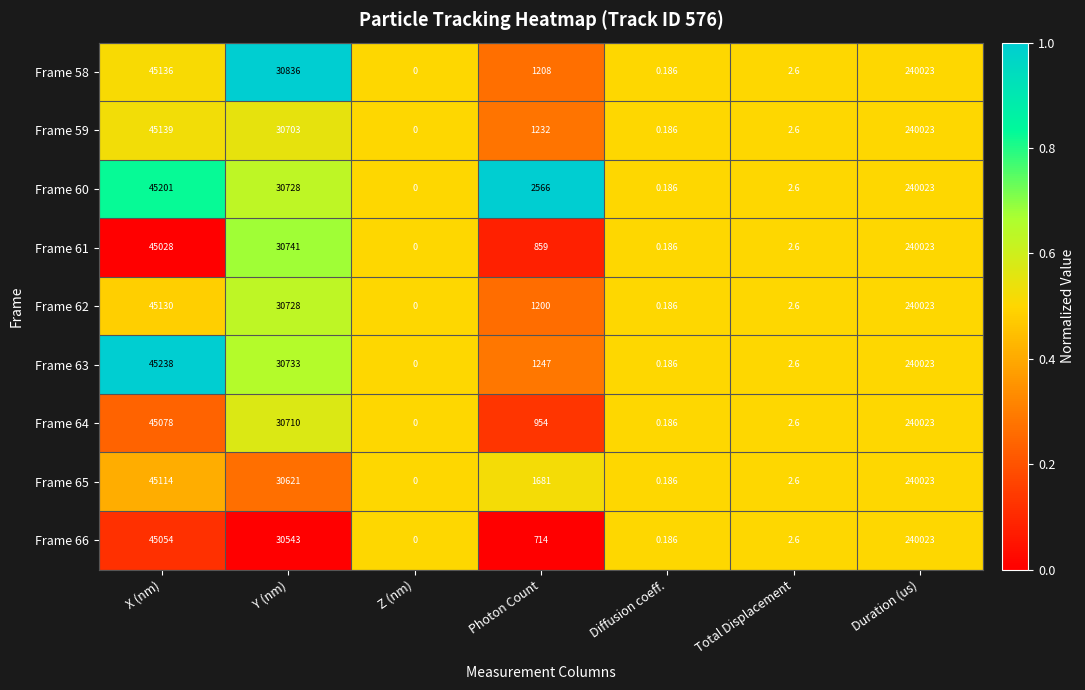

At which category is the sum across all series the highest?

Duration (us)